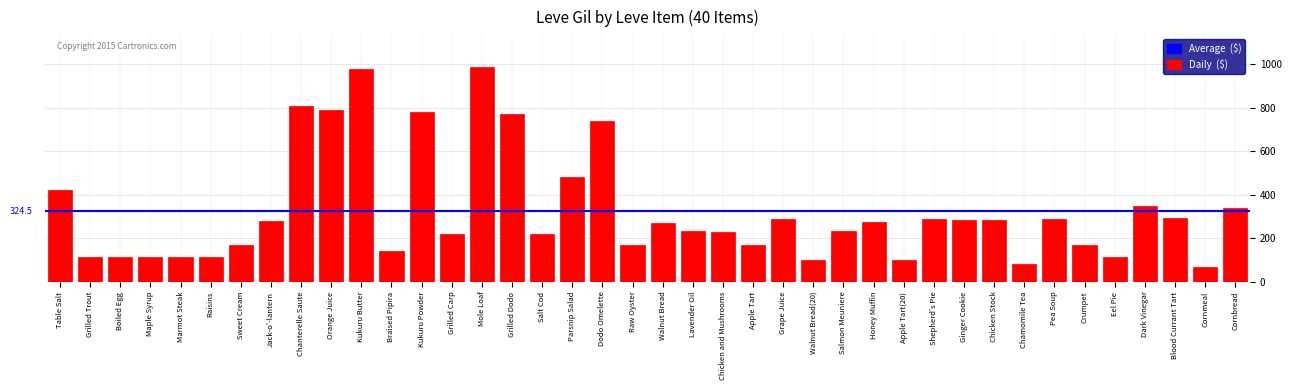

Is it true that the value at Chicken Stock is 452?

False